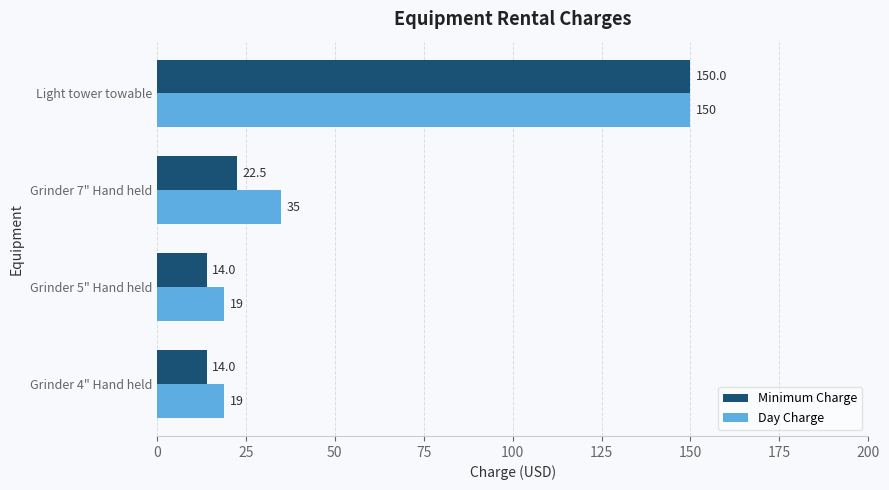

What is the average value of the Minimum Charge series?

50.1